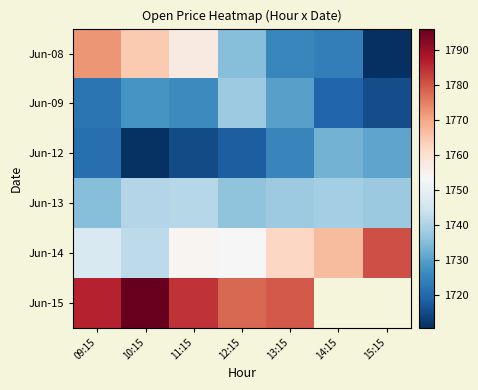

Rank the categories by Jun-09 value from highest to lowest.

12:15, 13:15, 10:15, 11:15, 09:15, 14:15, 15:15